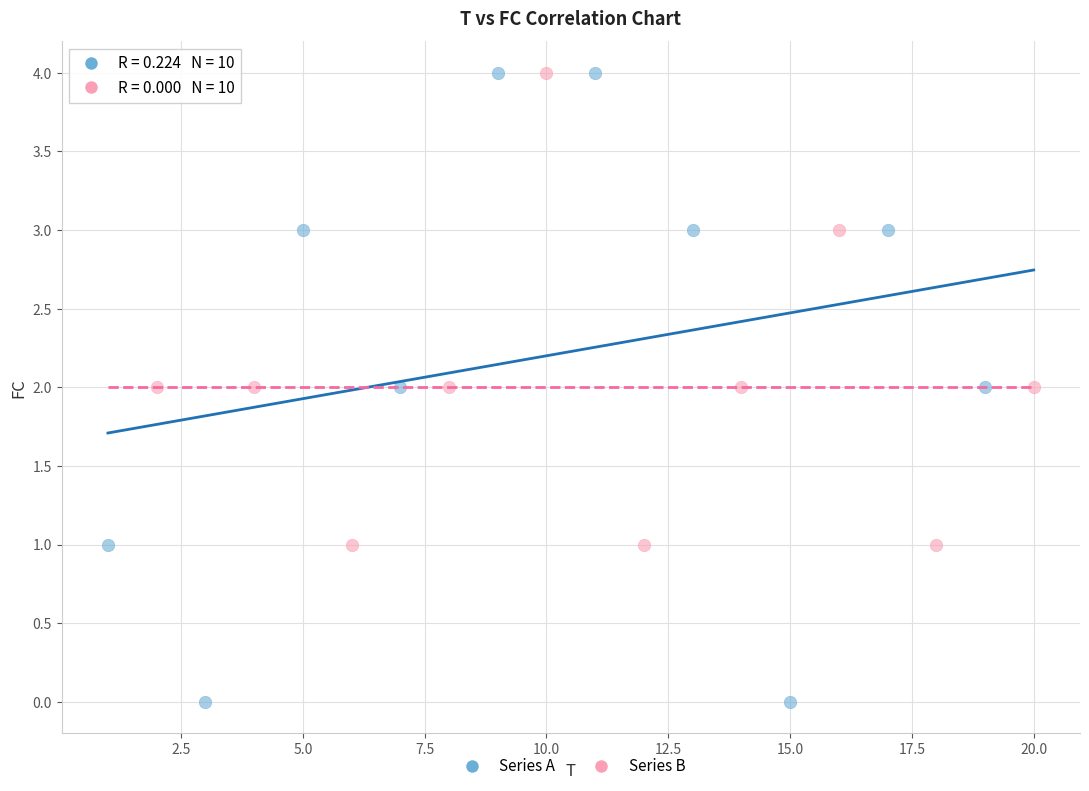

Which series has the largest Y range (max minus min)?

Series A